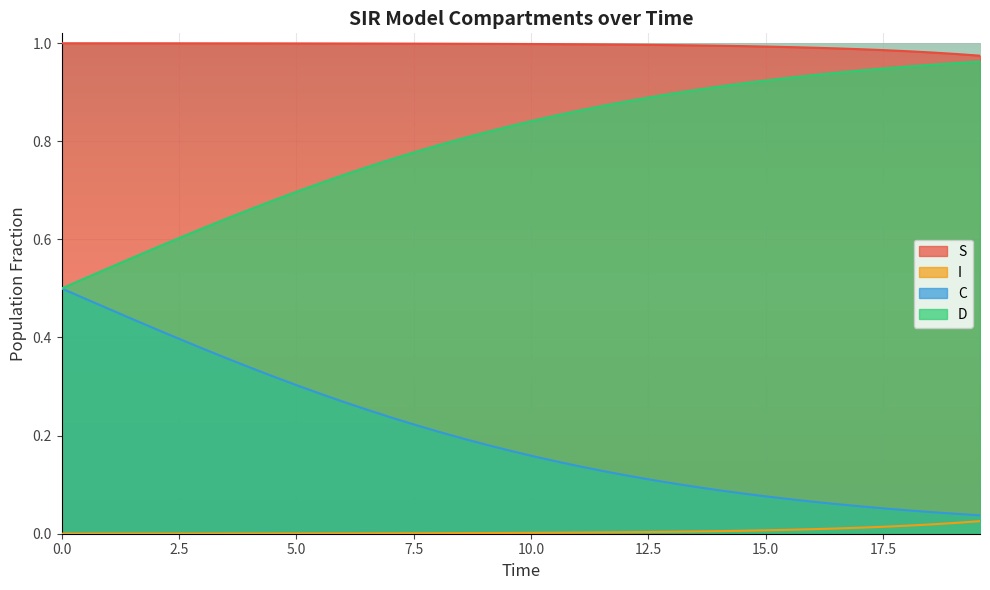

How many series are shown in this chart?

4